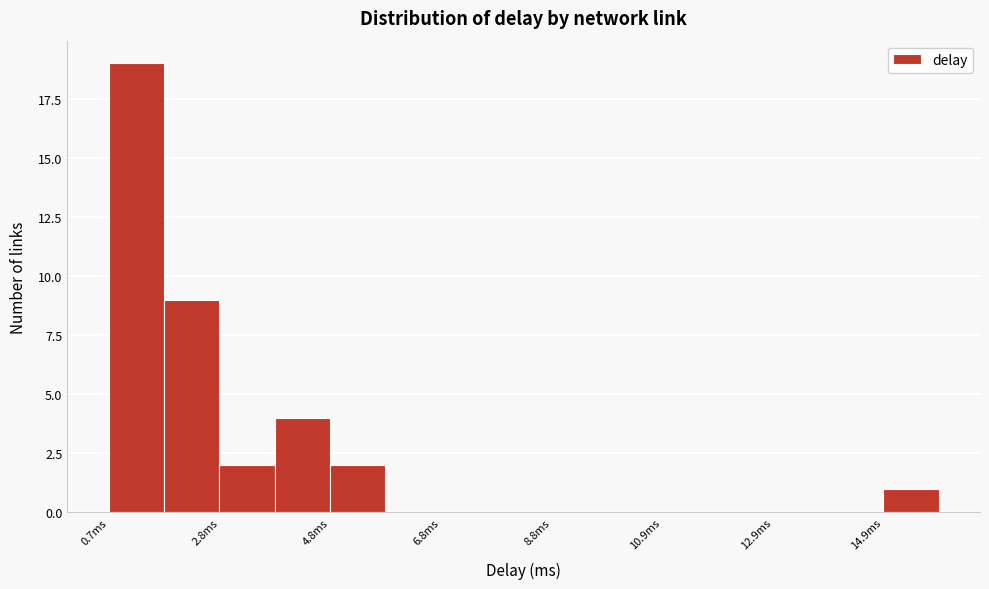

Read against the x-axis, roughly where is the centre of the tallest bar?

1.0